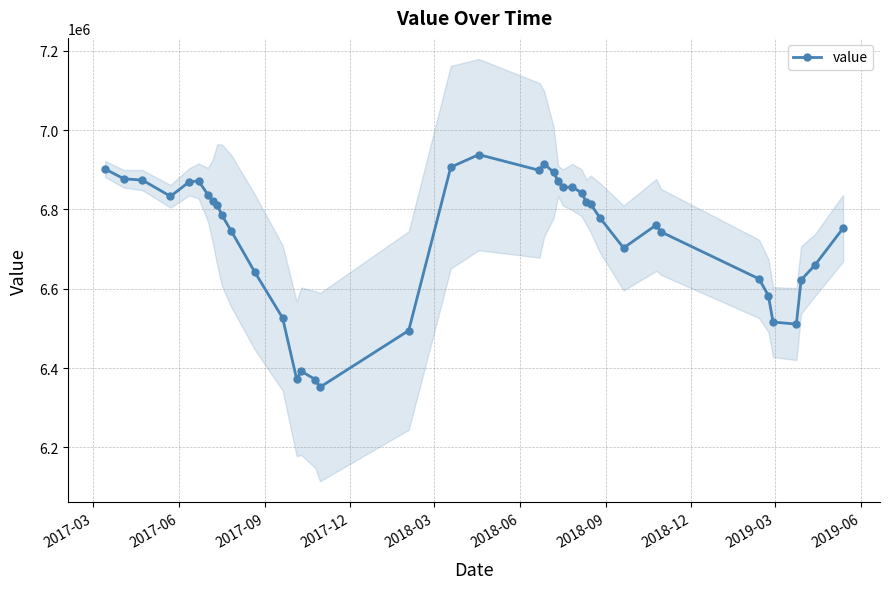

What is the value of the value point at the 23rd from the left?

6893900